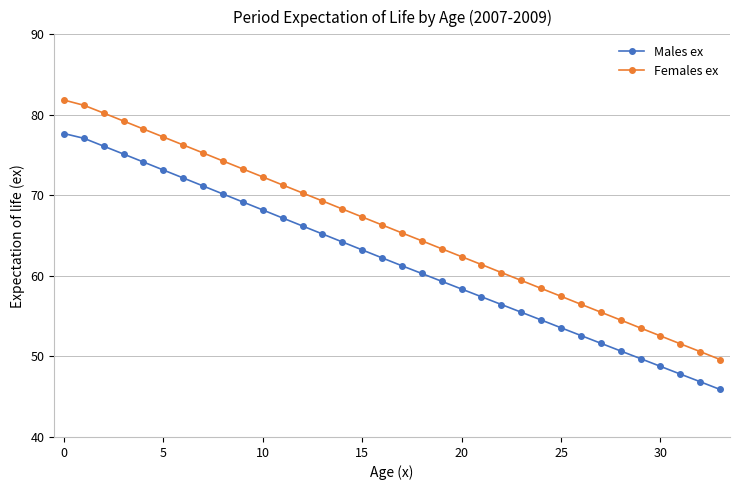

Which series has the largest total across all categories?

Females ex